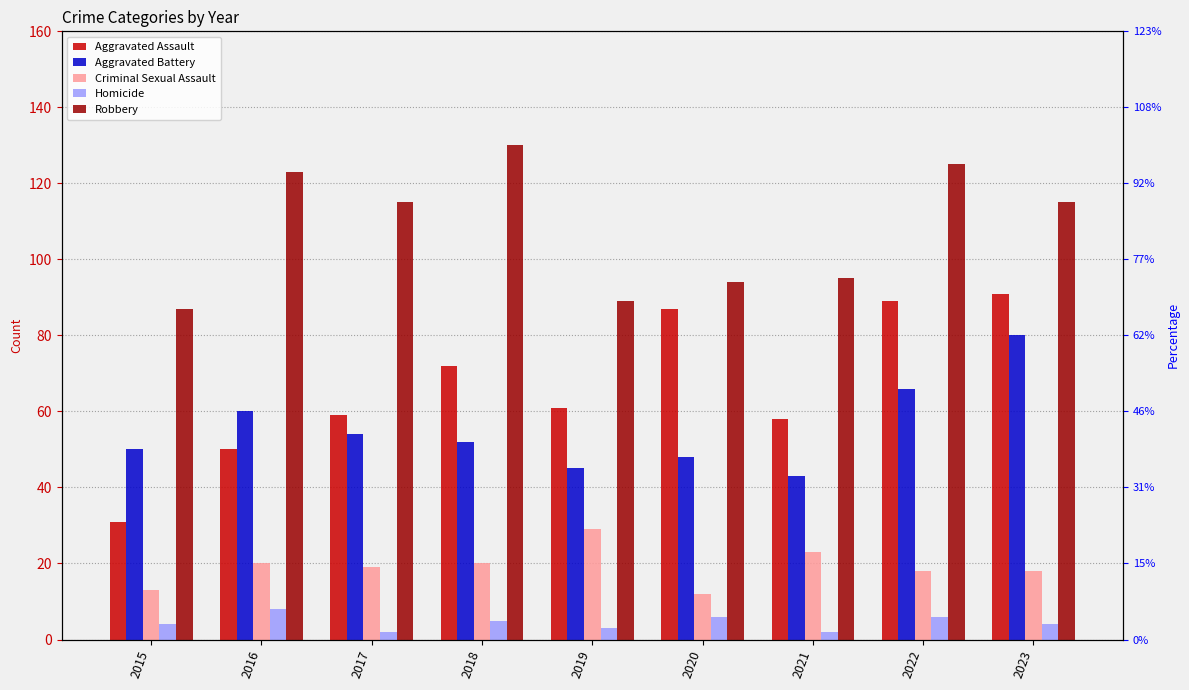

At which category is the sum across all series the highest?

2023